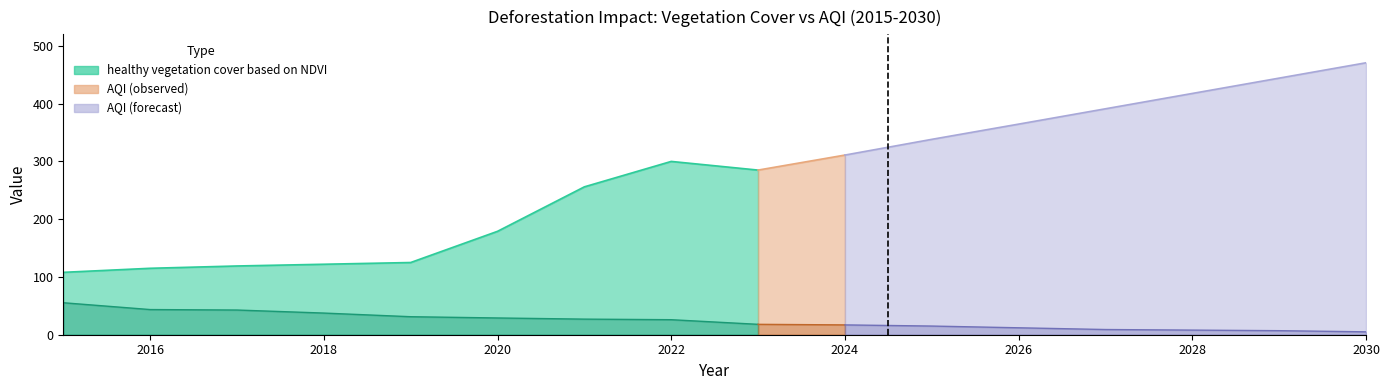

At which label does AQI first exceed 300?

2024